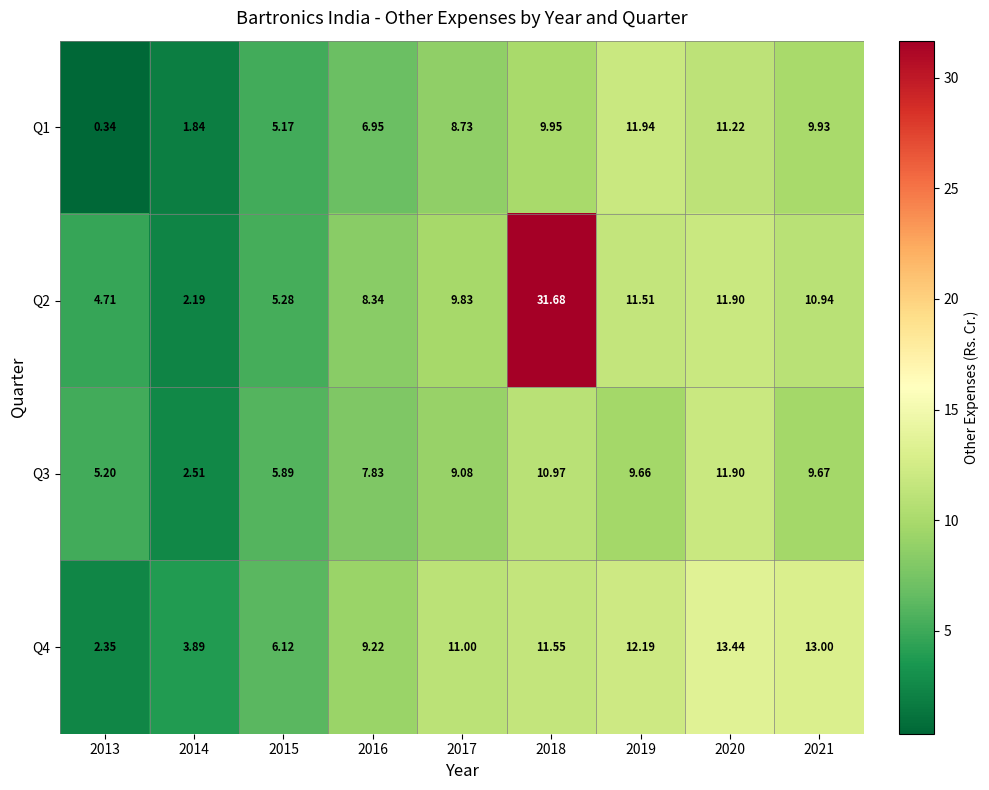

At which category is the sum across all series the highest?

2018